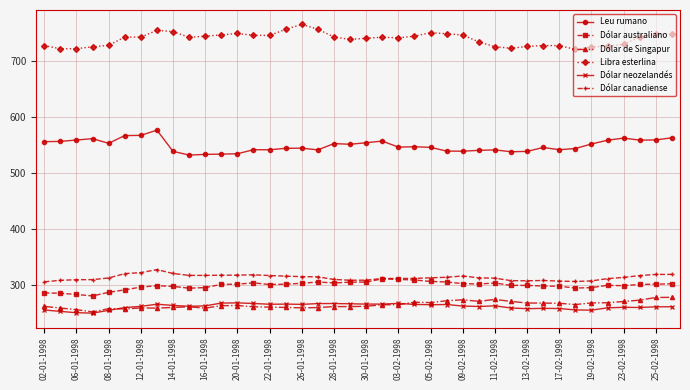

What is the maximum value for Dólar neozelandés?

268.5